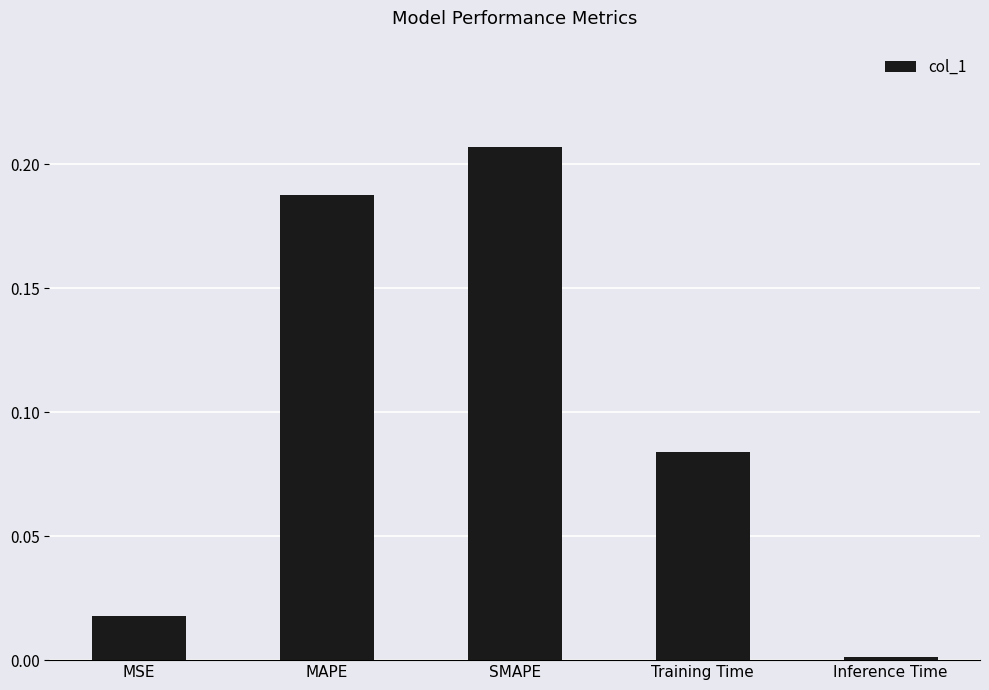

Which category has the lowest value across all series?

Inference Time